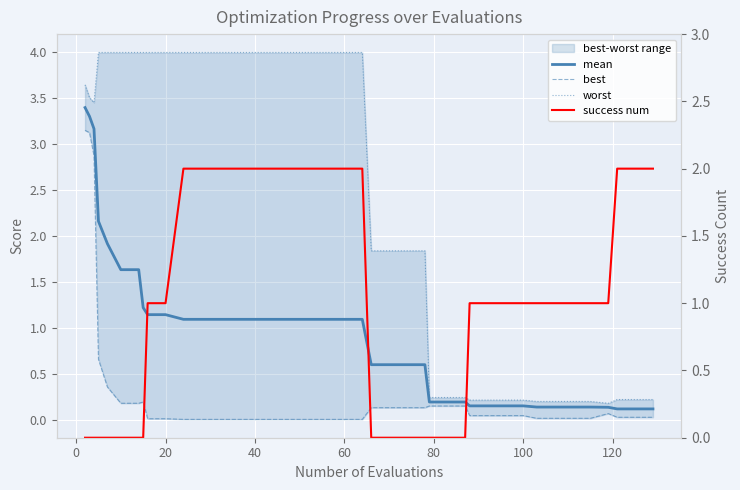

The value of worst at 20 is 6.5. True or false?

False